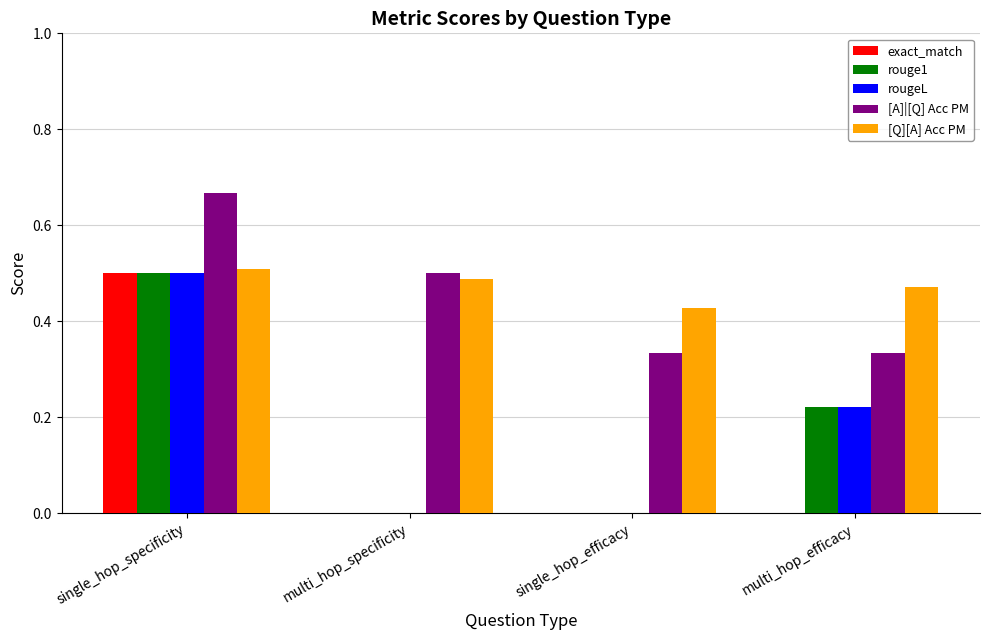

What is the total value across all series at single_hop_efficacy?

0.8